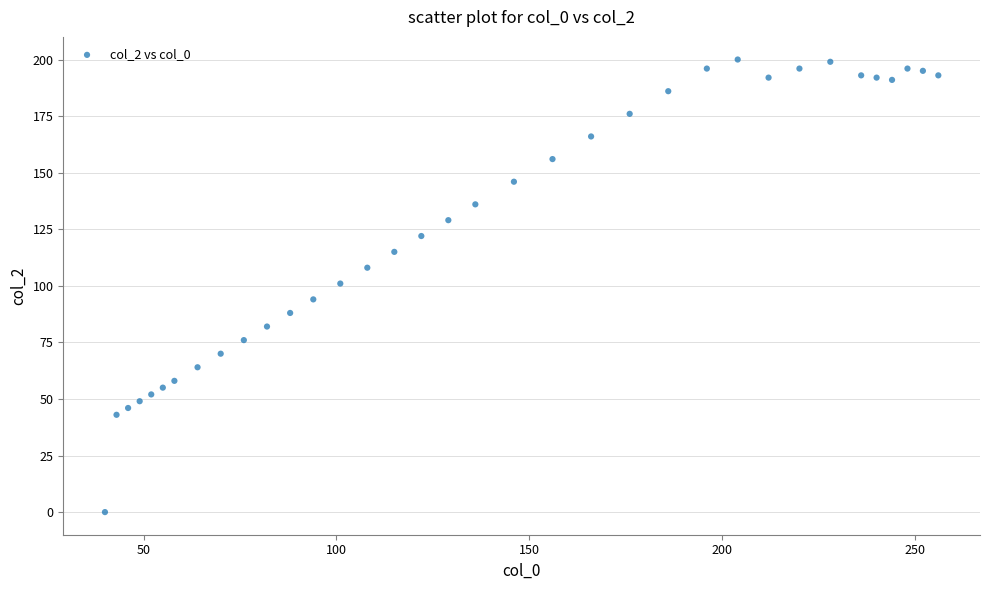

What is the range of Y values (max minus min)?

200